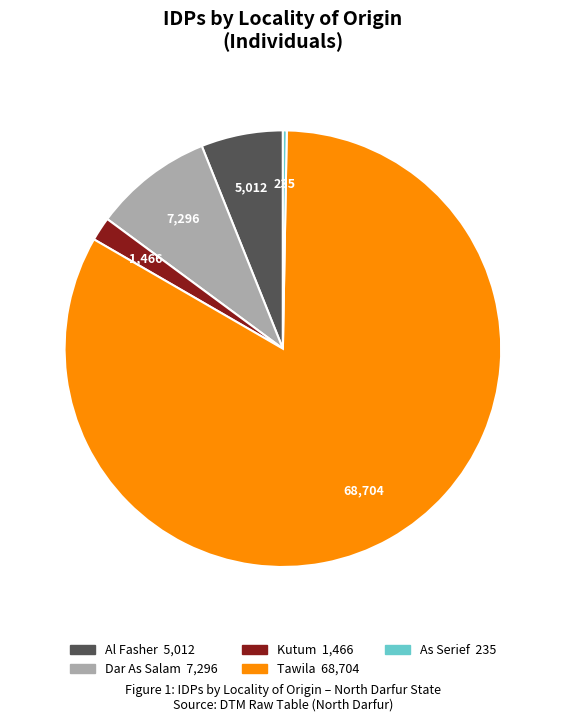

Is there a majority slice in this chart?

Yes